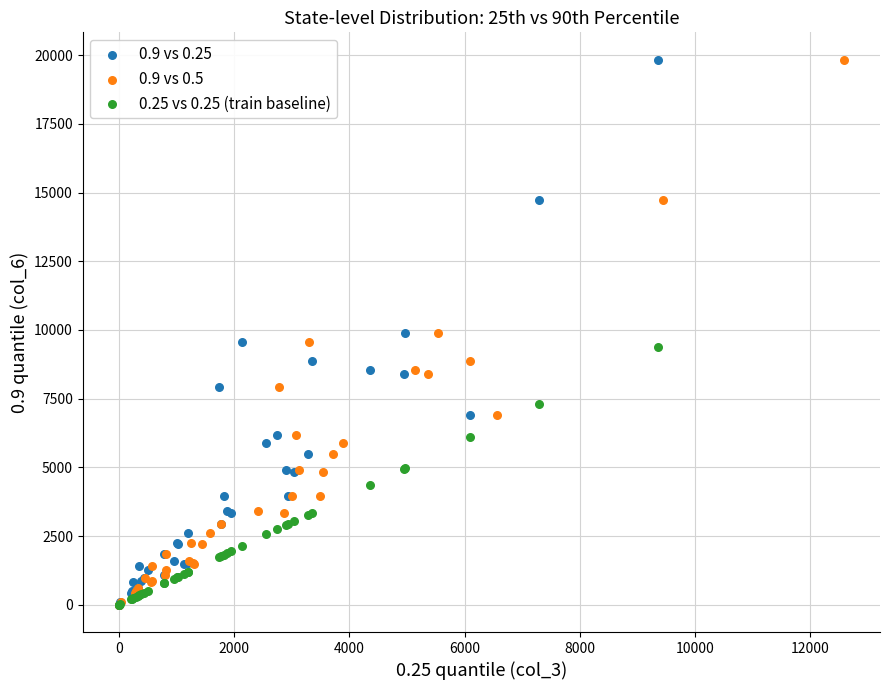

What are all the series names shown in the legend?

0.9 vs 0.25, 0.9 vs 0.5, 0.25 vs 0.25 (train baseline)